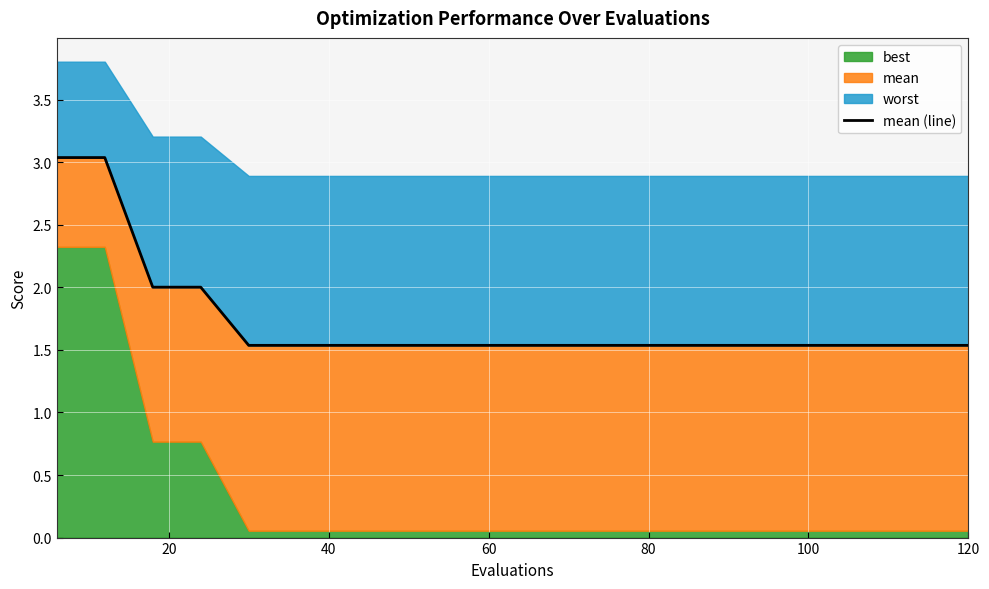

Which category has the lowest value across all series?

80